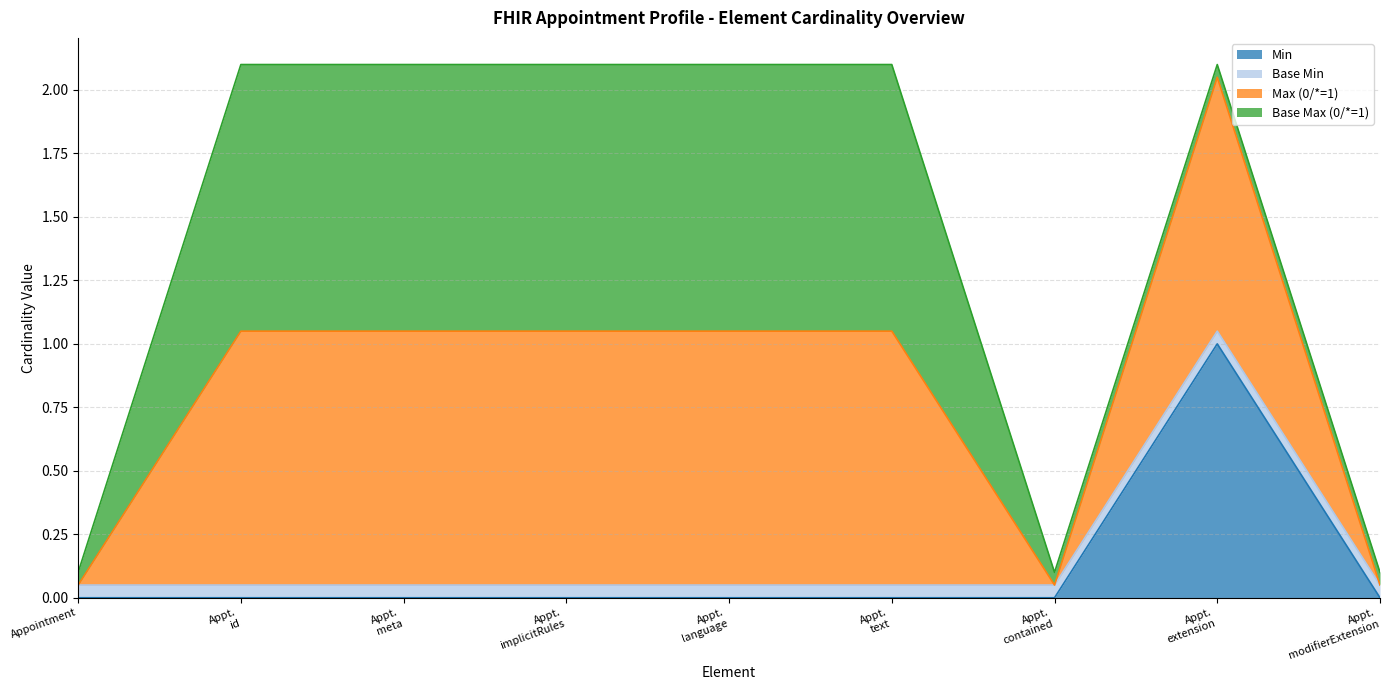

List the labels in order of value, smallest first.

Appointment, Appointment.id, Appointment.meta, Appointment.implicitRules, Appointment.language, Appointment.text, Appointment.contained, Appointment.modifierExtension, Appointment.extension